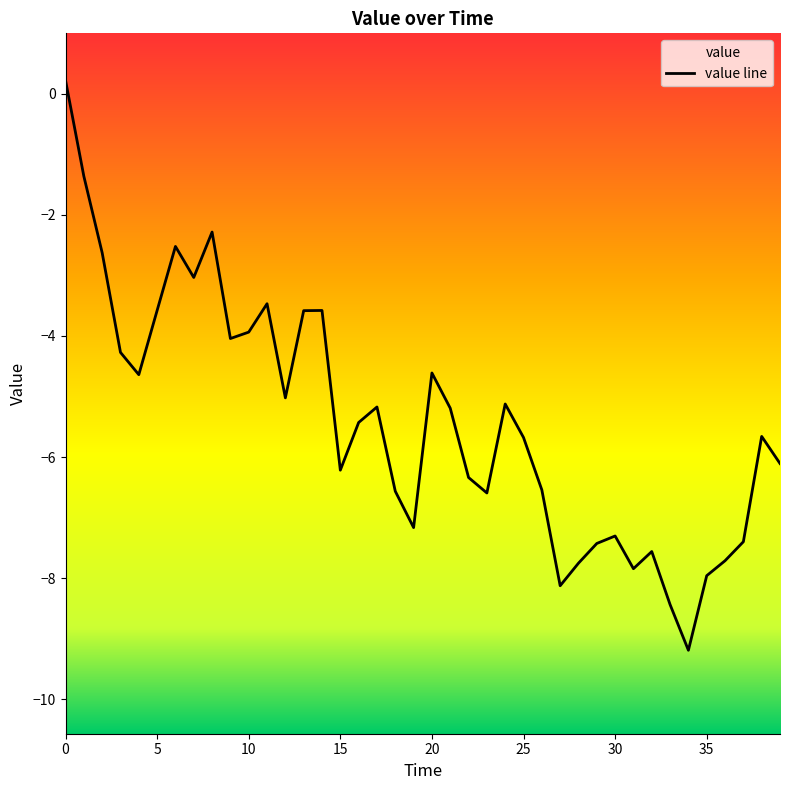

What is the average value?

-5.4